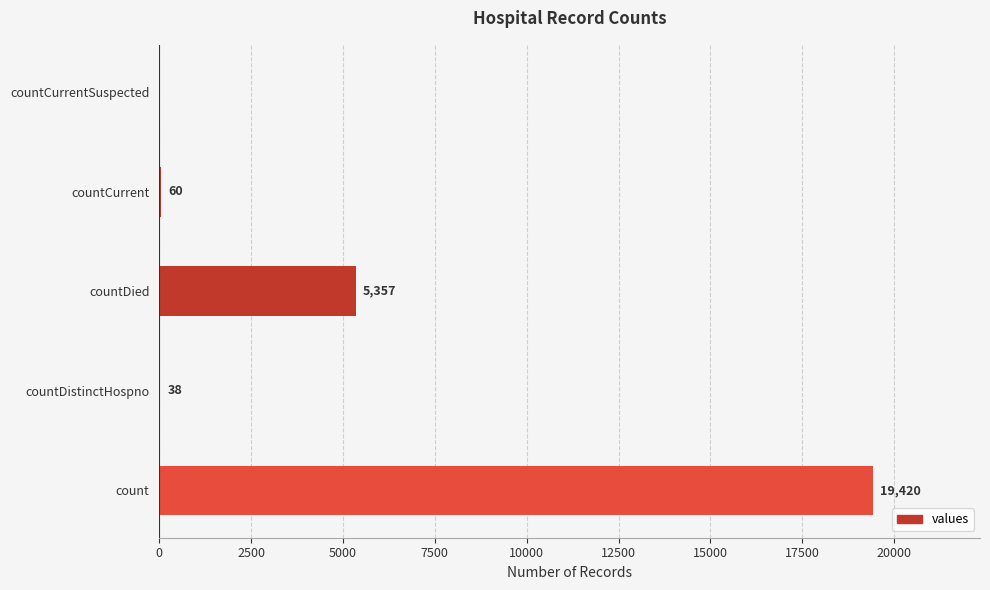

What value does the data have at countCurrent?

60